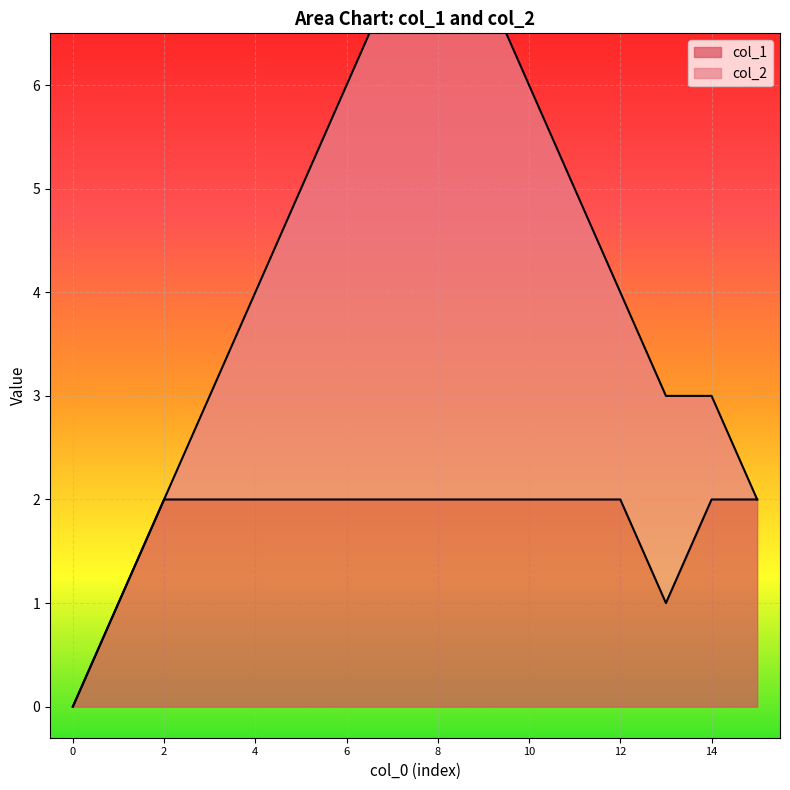

The col_1 series shows 1 at 4. True or false?

False